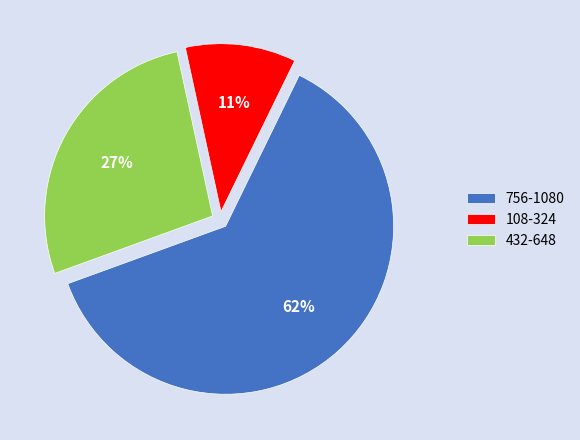

How many segments does this pie chart have?

3